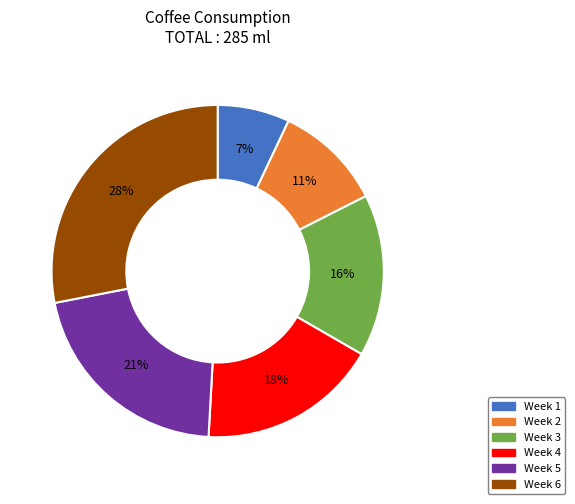

Which has a higher value, Week 4 or Week 2?

Week 4